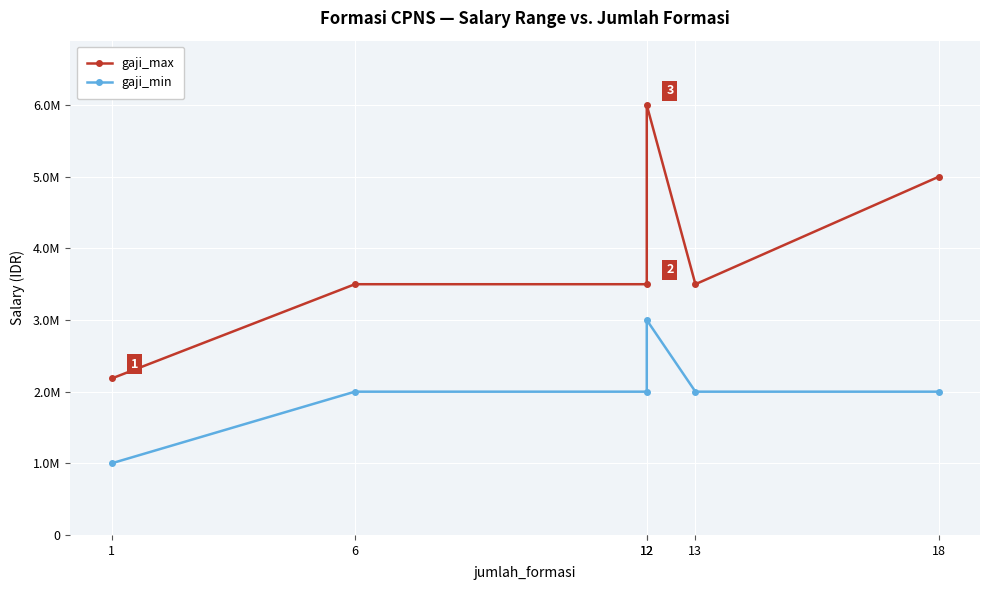

How many lines are shown in the chart?

2